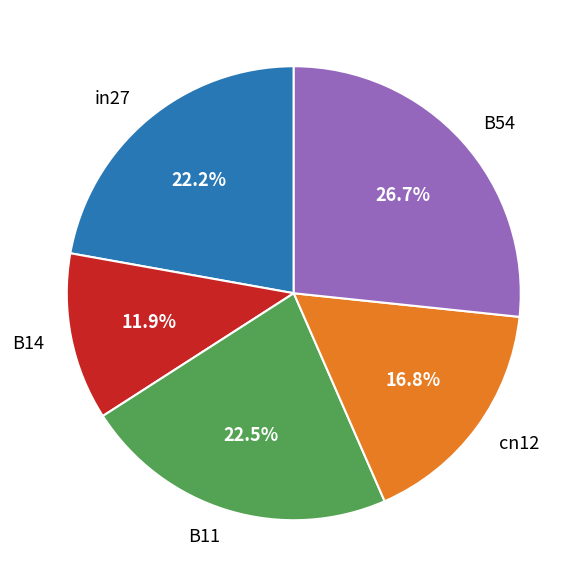

Count the number of slices in the pie.

5